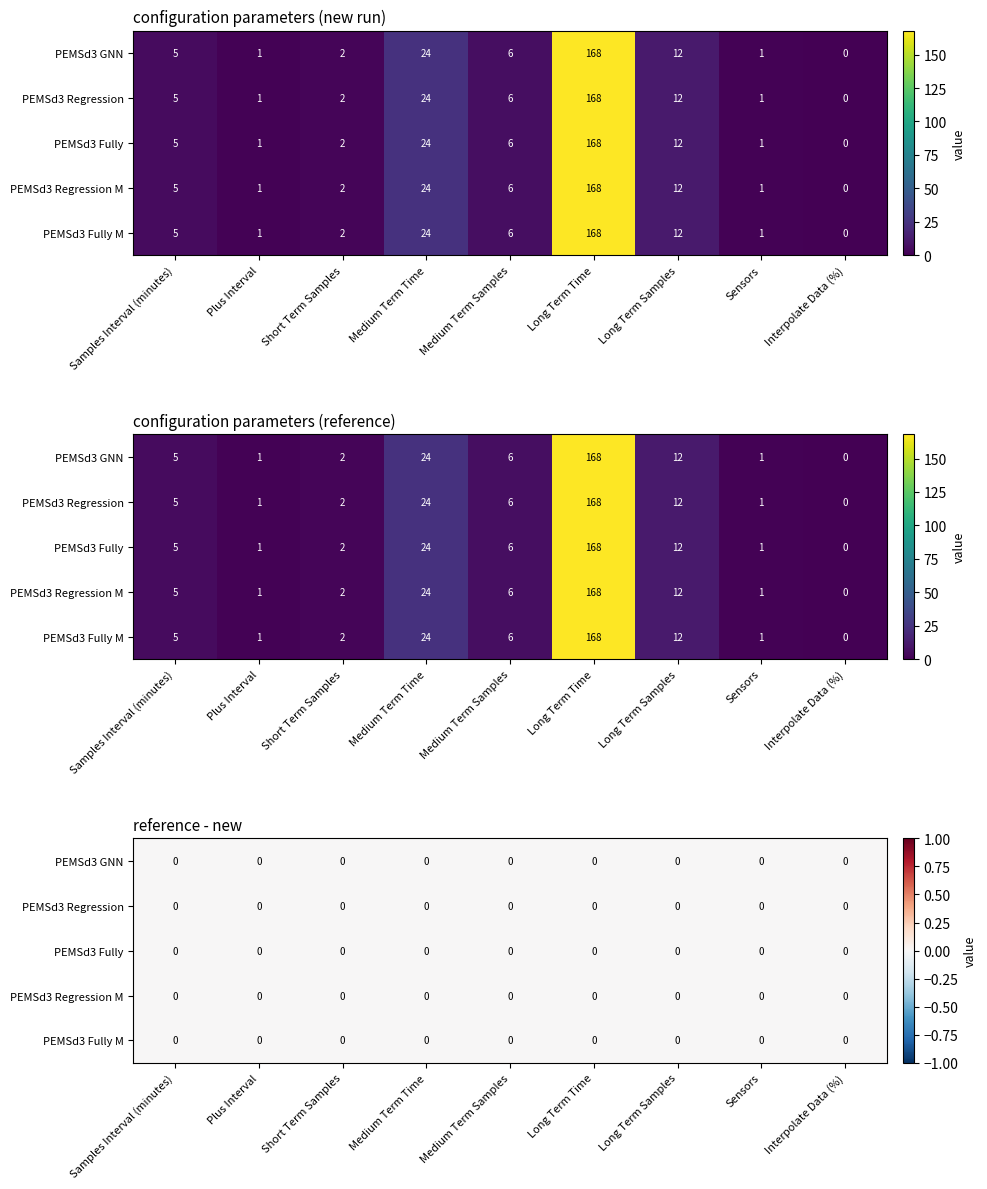

Reading left to right, transcribe all the data shown in this chart.

PEMSd3 GNN: Samples Interval (minutes)=5	Plus Interval=1	Short Term Samples=2	Medium Term Time=24	Medium Term Samples=6	Long Term Time=168	Long Term Samples=12	Sensors=1	Interpolate Data (%)=0
PEMSd3 Regression: Samples Interval (minutes)=5	Plus Interval=1	Short Term Samples=2	Medium Term Time=24	Medium Term Samples=6	Long Term Time=168	Long Term Samples=12	Sensors=1	Interpolate Data (%)=0
PEMSd3 Fully: Samples Interval (minutes)=5	Plus Interval=1	Short Term Samples=2	Medium Term Time=24	Medium Term Samples=6	Long Term Time=168	Long Term Samples=12	Sensors=1	Interpolate Data (%)=0
PEMSd3 Regression M: Samples Interval (minutes)=5	Plus Interval=1	Short Term Samples=2	Medium Term Time=24	Medium Term Samples=6	Long Term Time=168	Long Term Samples=12	Sensors=1	Interpolate Data (%)=0
PEMSd3 Fully M: Samples Interval (minutes)=5	Plus Interval=1	Short Term Samples=2	Medium Term Time=24	Medium Term Samples=6	Long Term Time=168	Long Term Samples=12	Sensors=1	Interpolate Data (%)=0